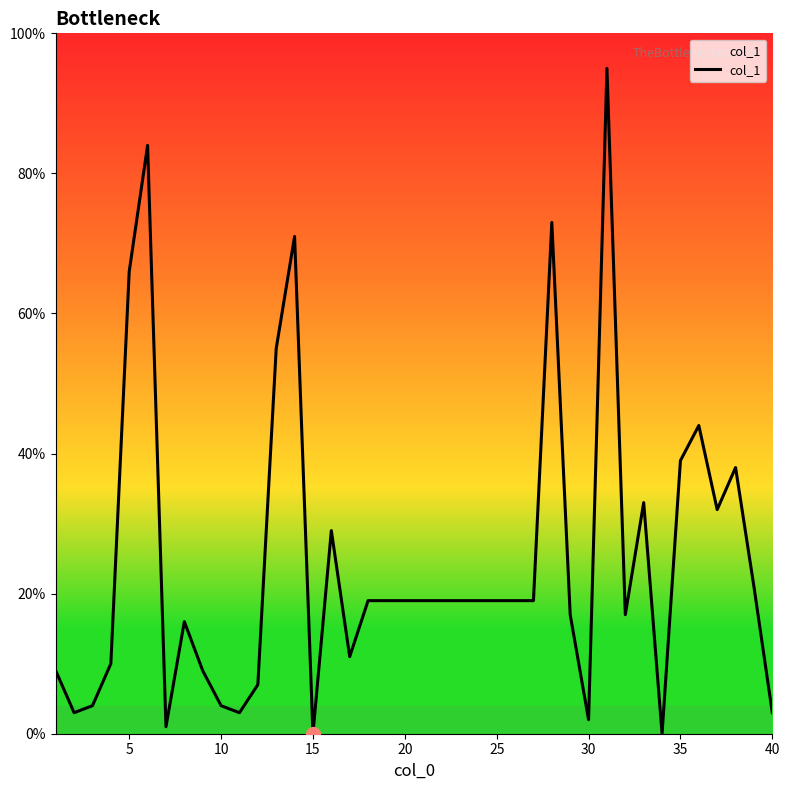

True or false: there are more than 0 points higher than both neighbors.

True